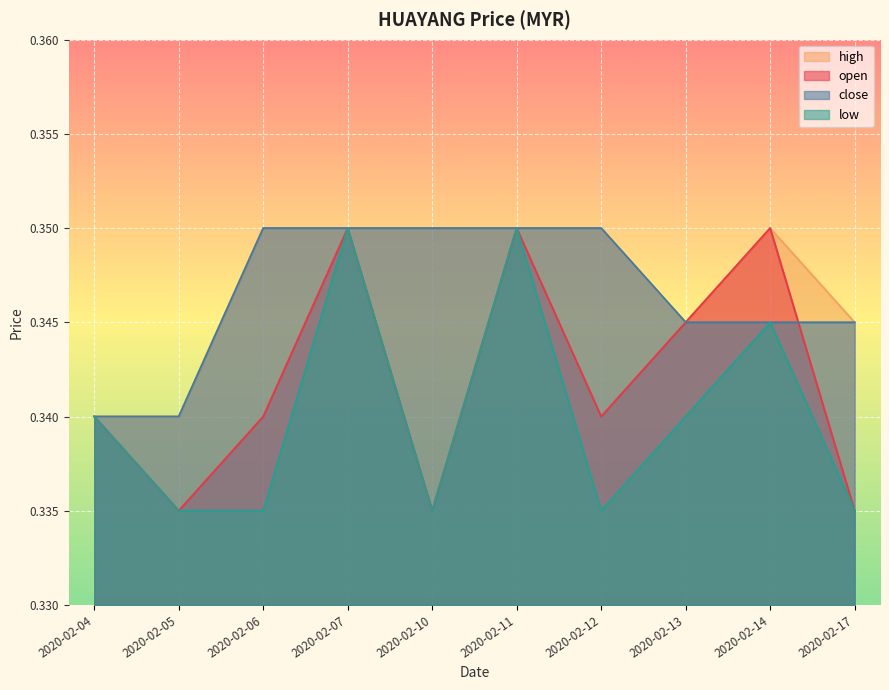

How many series are shown in this chart?

4